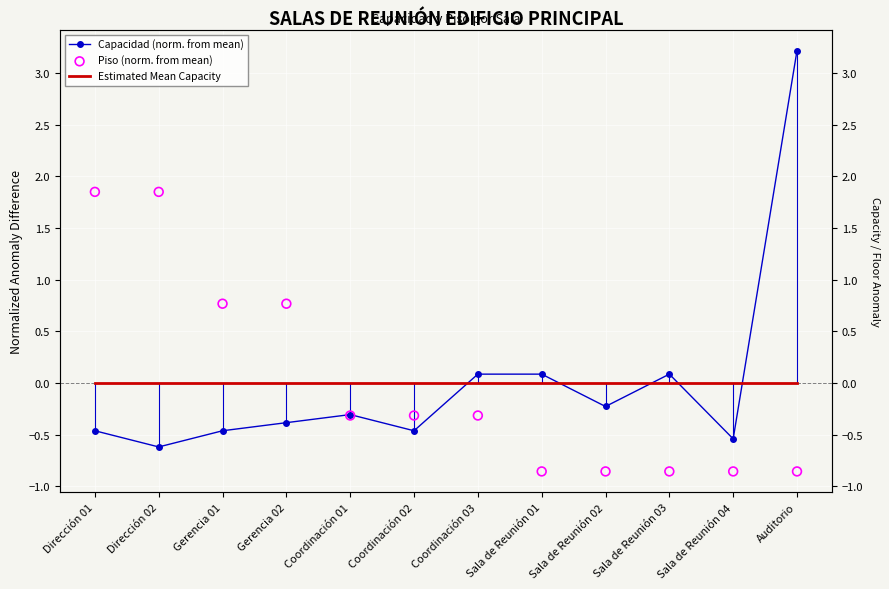

What is the total value across all series at Sala de Reunión 04?

-1.4